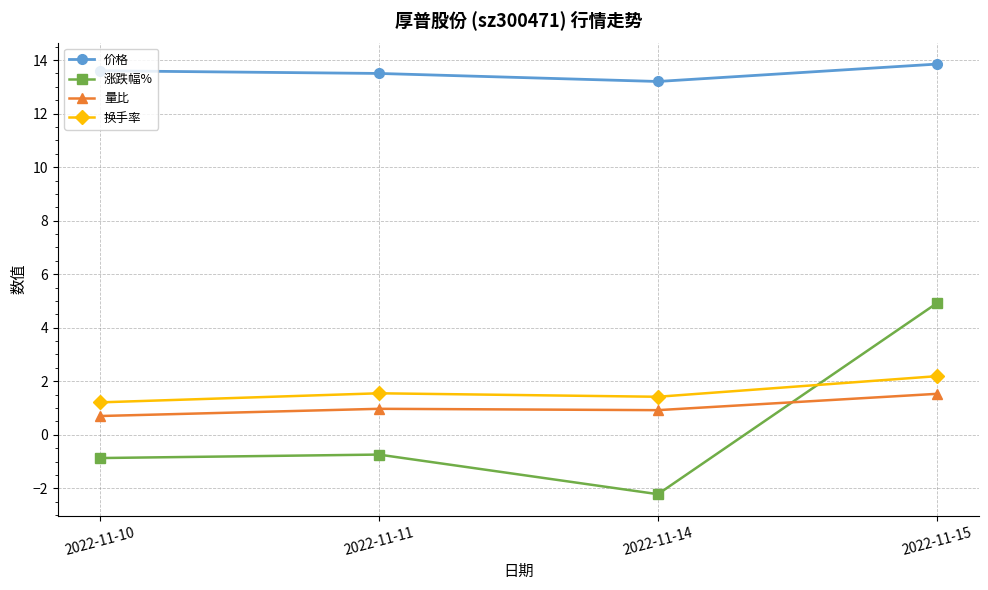

At 2022-11-15, list the series in order from smallest to largest.

量比, 换手率, 涨跌幅%, 价格